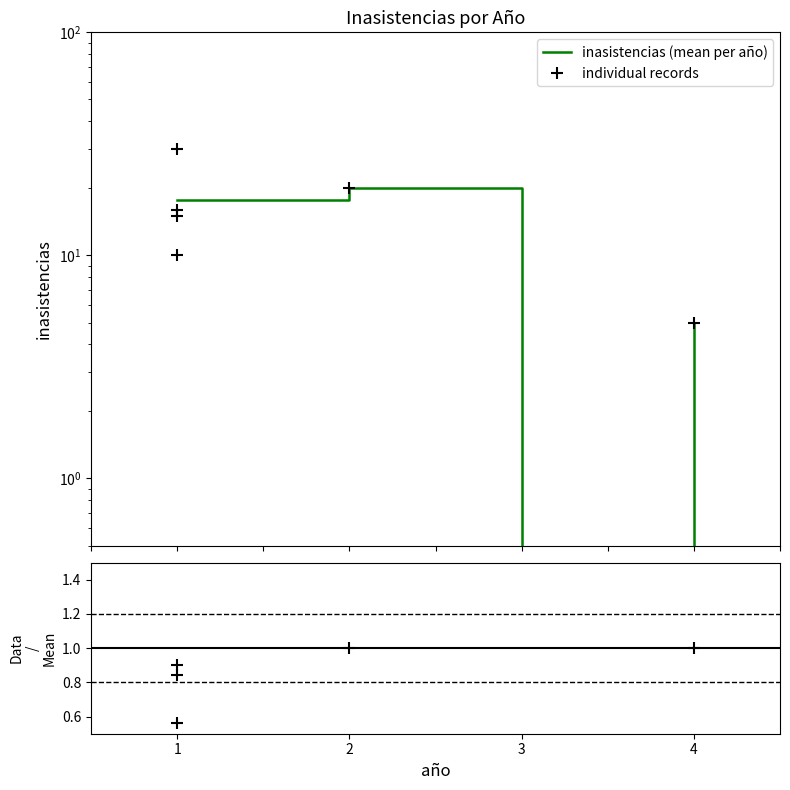

What is the label of the 5th point from the left?

4